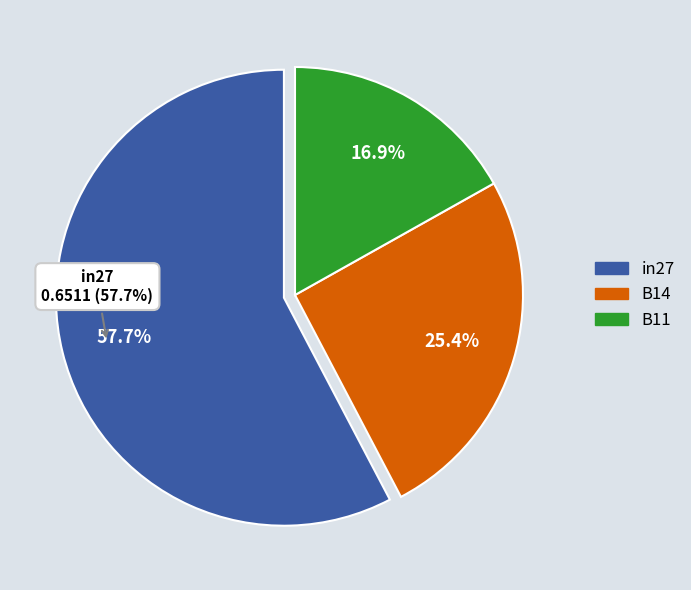

How many segments does this pie chart have?

3